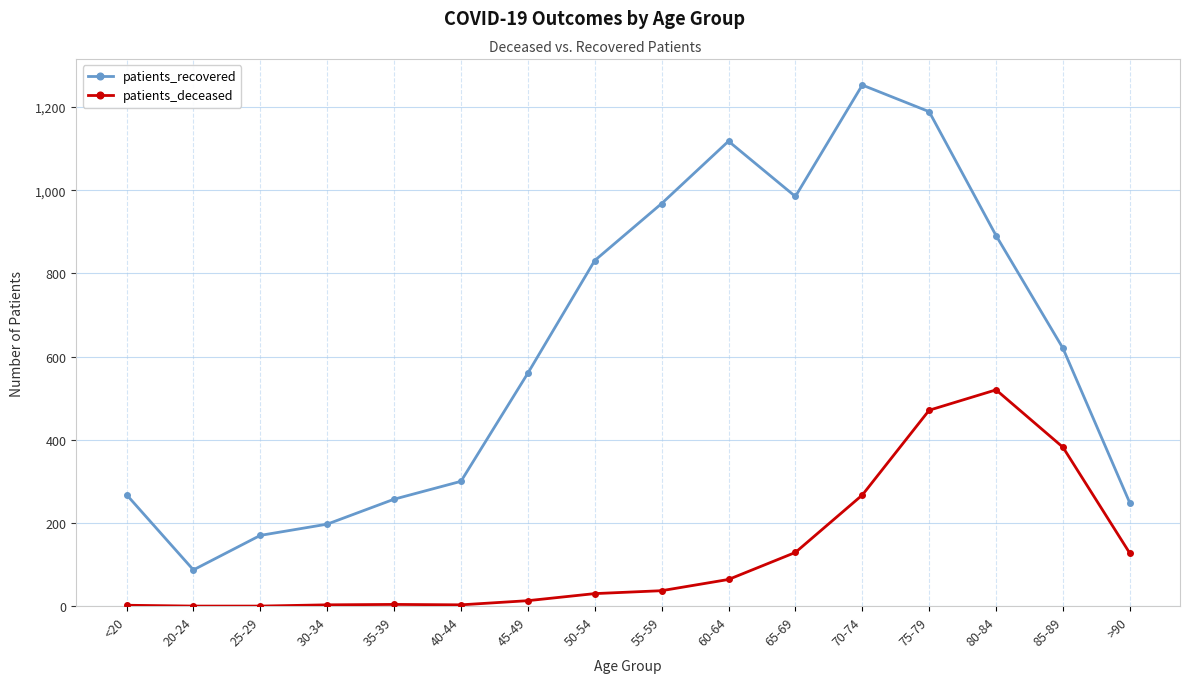

What is the difference between the maximum and minimum values in the patients_recovered series?

1166